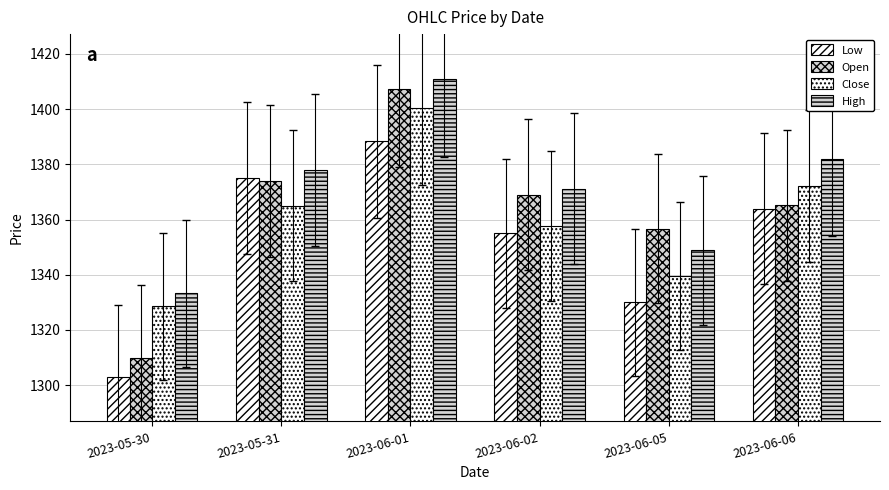

At which label does High reach its minimum?

2023-05-30